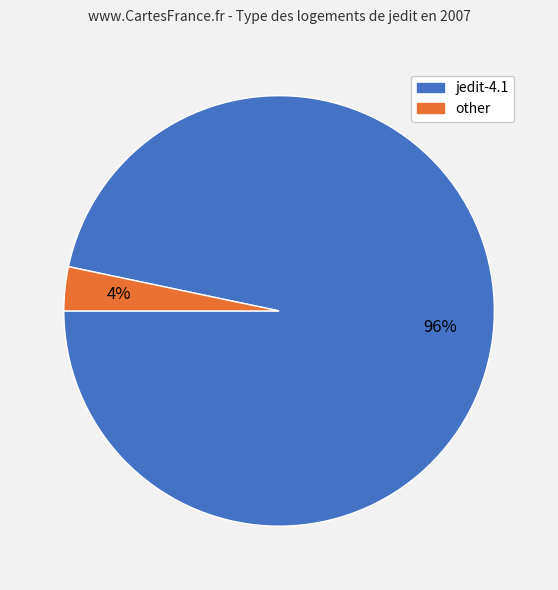

To the nearest percent, what is the average slice percentage?

50%